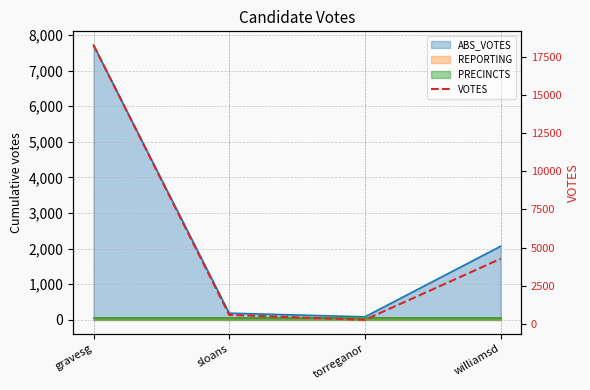

Reading left to right, what are all the values shown in this chart?

18309	573	248	4260